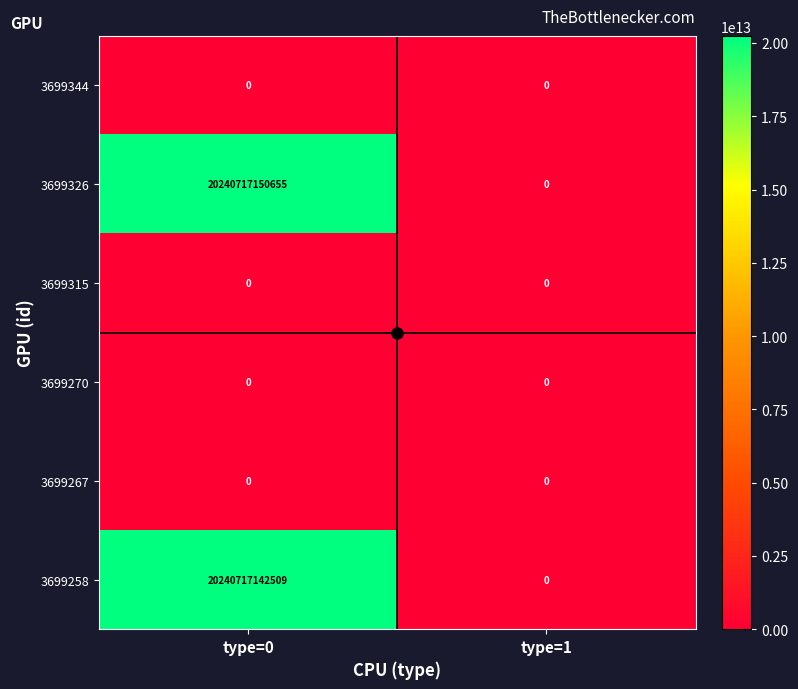

List the labels in order of 3699258 value, smallest first.

type=1, type=0